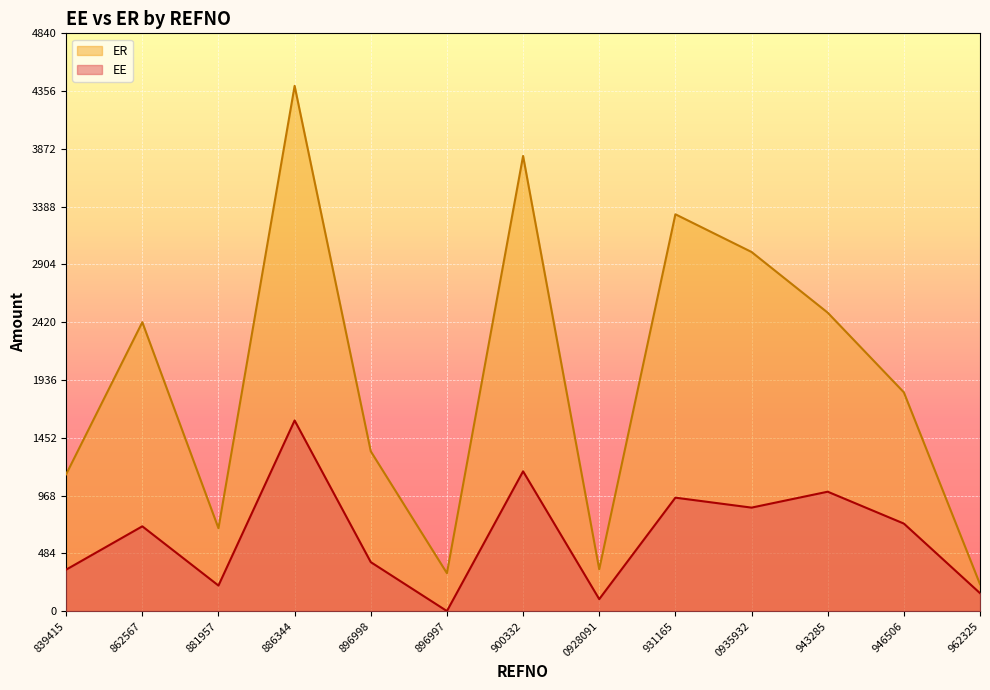

What is the difference between the maximum and second lowest values in the EE series?

1496.8